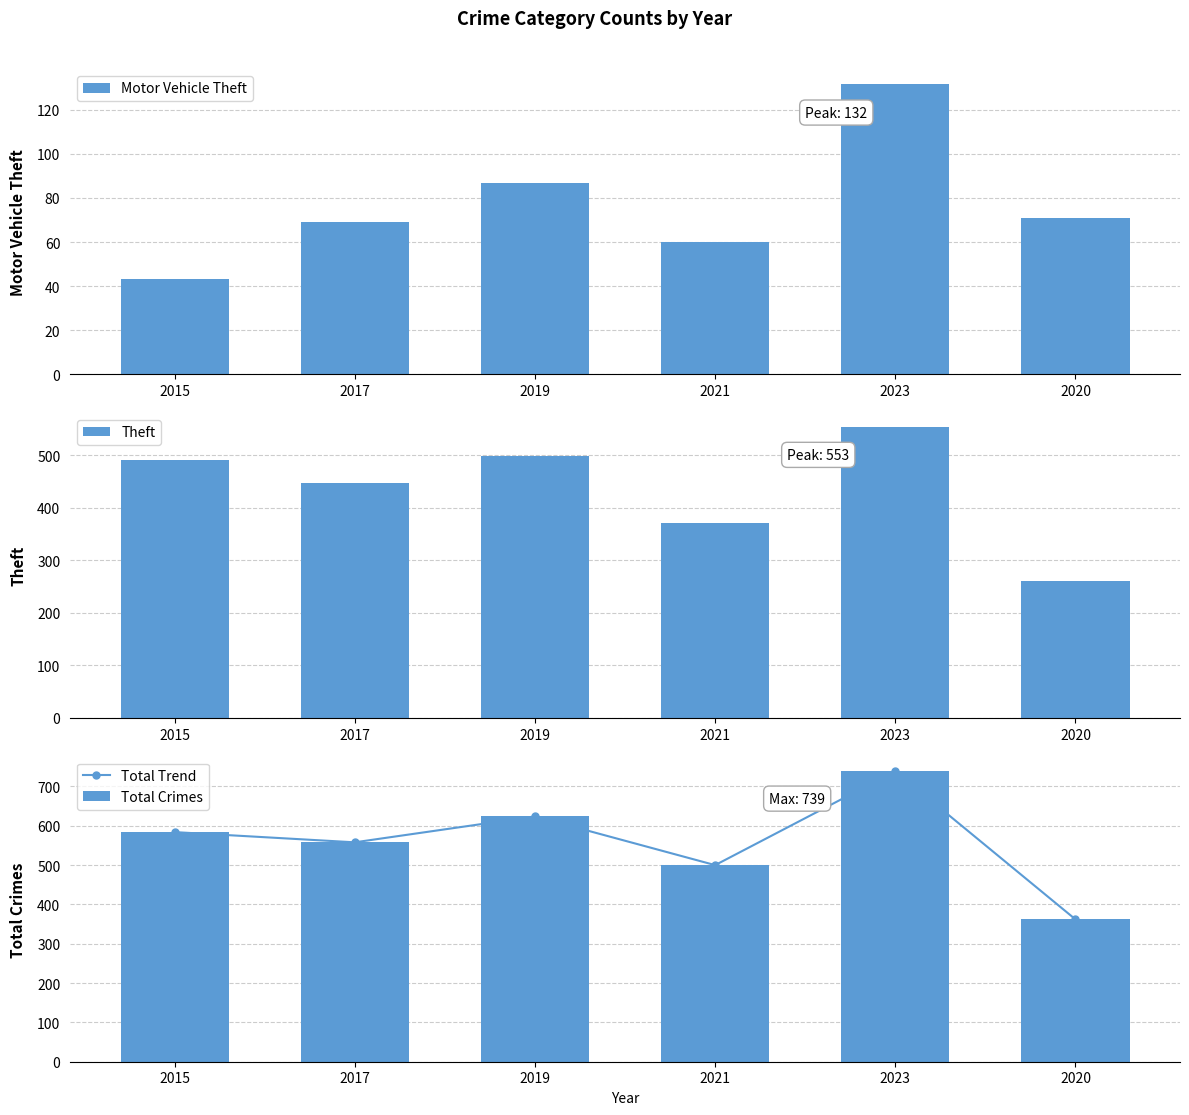

What is the value of the Total Trend bar at the 2nd from the left?

558